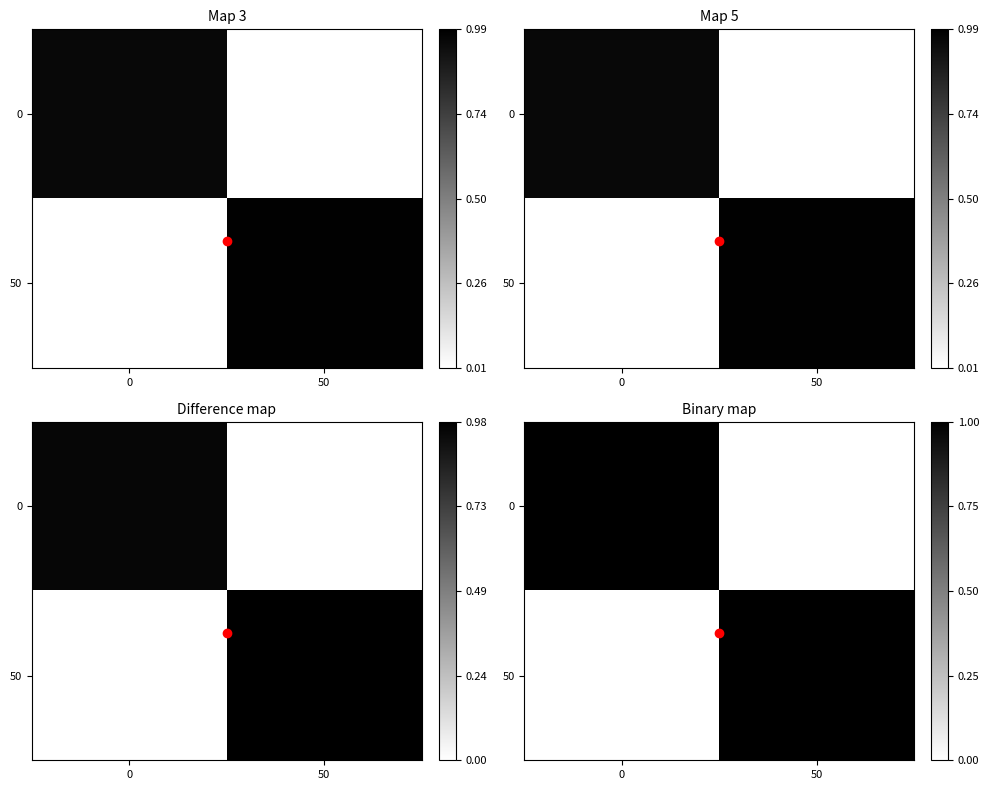

List the labels in order of 0 value, largest first.

0, 50